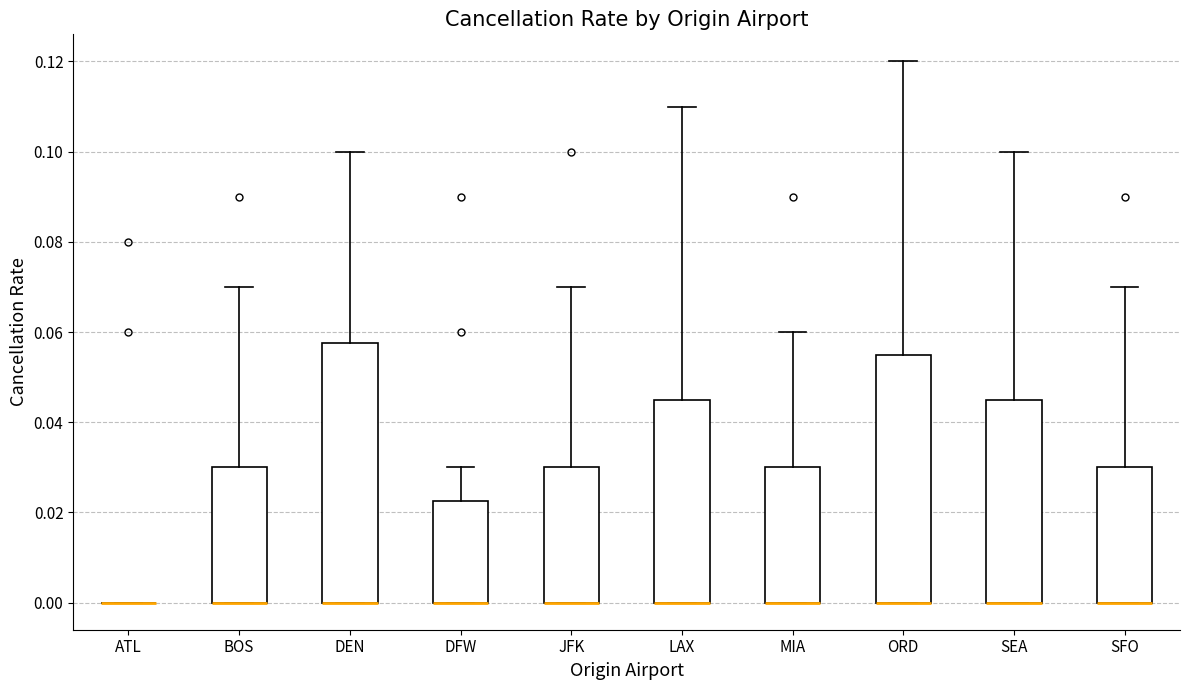

Reading left to right, read every box against the y-axis: the position of its median line, the range the box covers, and the ends of its whiskers. The values are not printed on the chart, so give them approximately, as read against the axis.

ATL: box collapsed to a line at 0.000, whiskers 0.000 to 0.000
BOS: median 0.000 (drawn on the box's lower edge), box 0.000 to 0.030, whiskers 0.000 to 0.070
DEN: median 0.000 (drawn on the box's lower edge), box 0.000 to 0.058, whiskers 0.000 to 0.100
DFW: median 0.000 (drawn on the box's lower edge), box 0.000 to 0.022, whiskers 0.000 to 0.030
JFK: median 0.000 (drawn on the box's lower edge), box 0.000 to 0.030, whiskers 0.000 to 0.070
LAX: median 0.000 (drawn on the box's lower edge), box 0.000 to 0.046, whiskers 0.000 to 0.110
MIA: median 0.000 (drawn on the box's lower edge), box 0.000 to 0.030, whiskers 0.000 to 0.060
ORD: median 0.000 (drawn on the box's lower edge), box 0.000 to 0.056, whiskers 0.000 to 0.120
SEA: median 0.000 (drawn on the box's lower edge), box 0.000 to 0.046, whiskers 0.000 to 0.100
SFO: median 0.000 (drawn on the box's lower edge), box 0.000 to 0.030, whiskers 0.000 to 0.070